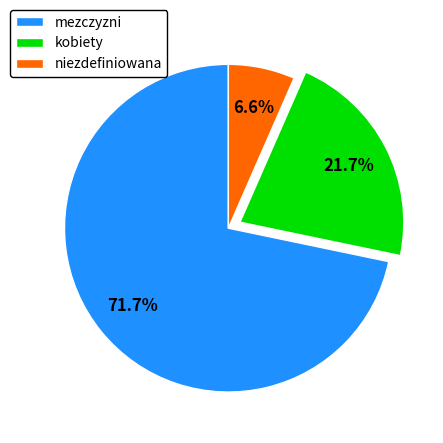

Is the sum of niezdefiniowana and kobiety greater than half?

No